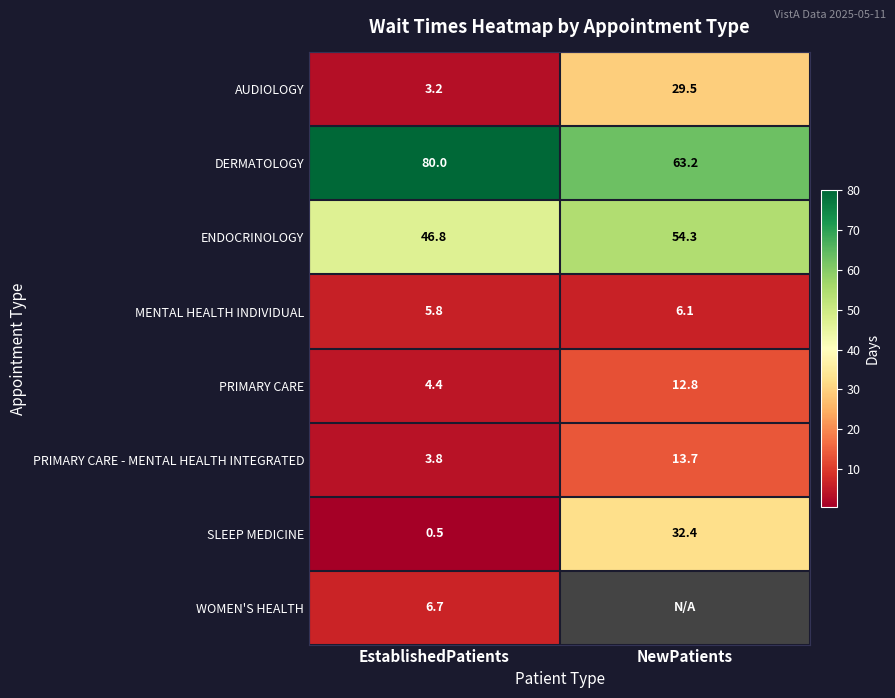

How many data points in ENDOCRINOLOGY are less than 54?

1